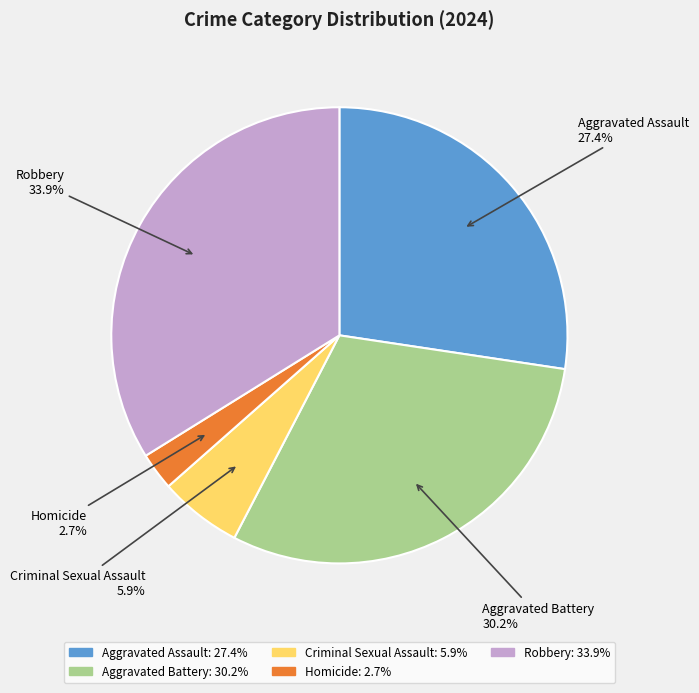

Is there any slice that represents more than half of the pie?

No